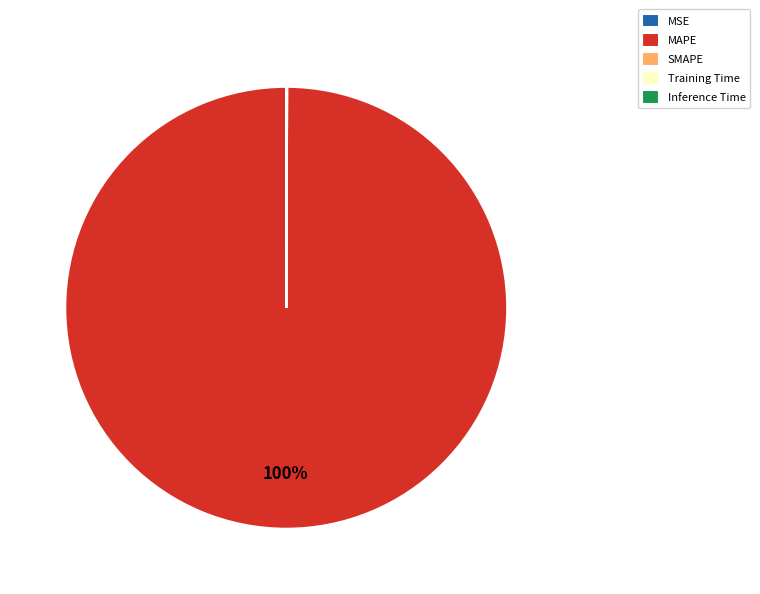

To the nearest percent, what is the average slice percentage?

20%